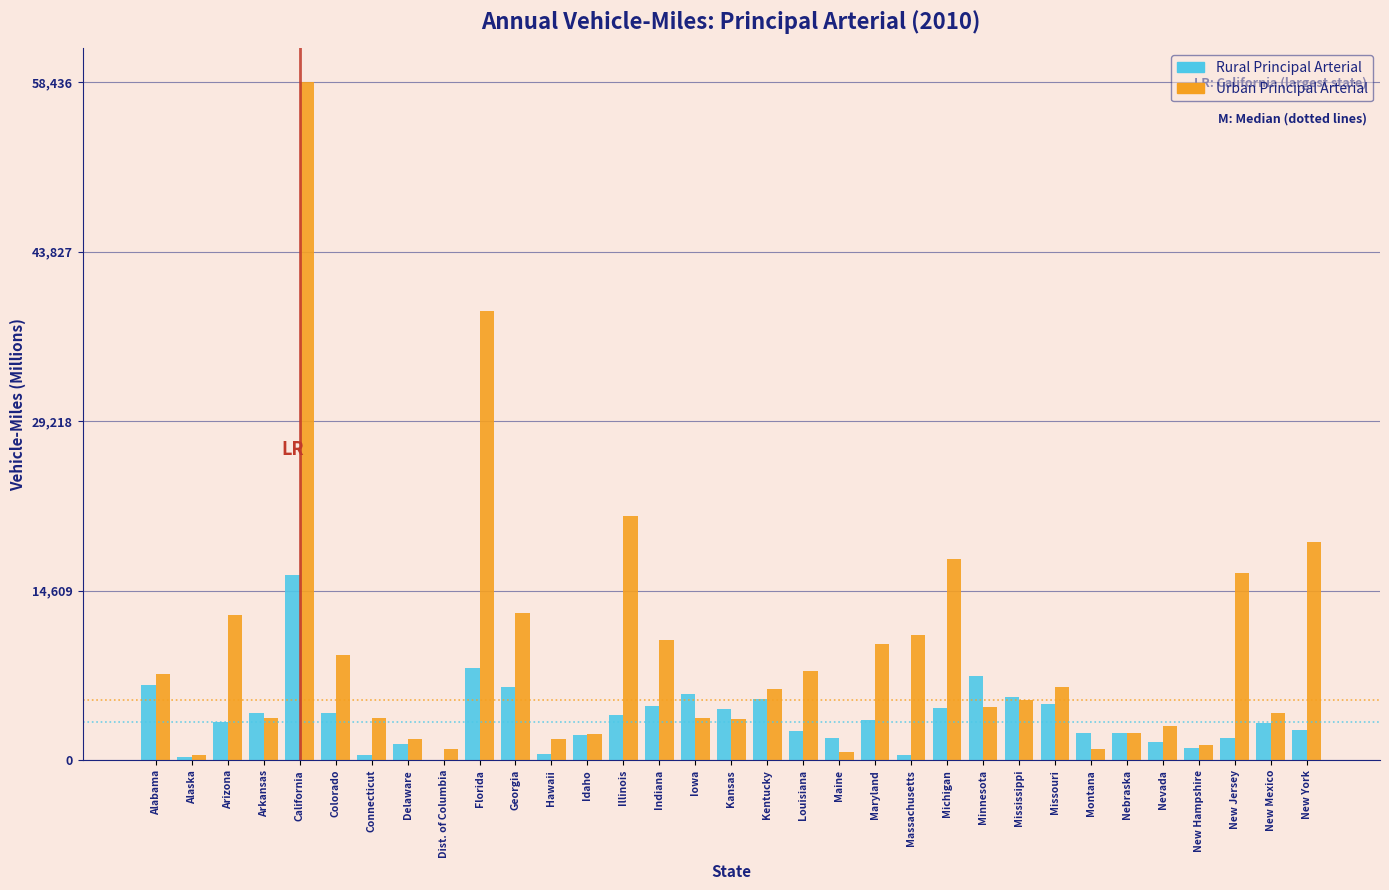

Read the Urban Principal Arterial value at Iowa.

3630